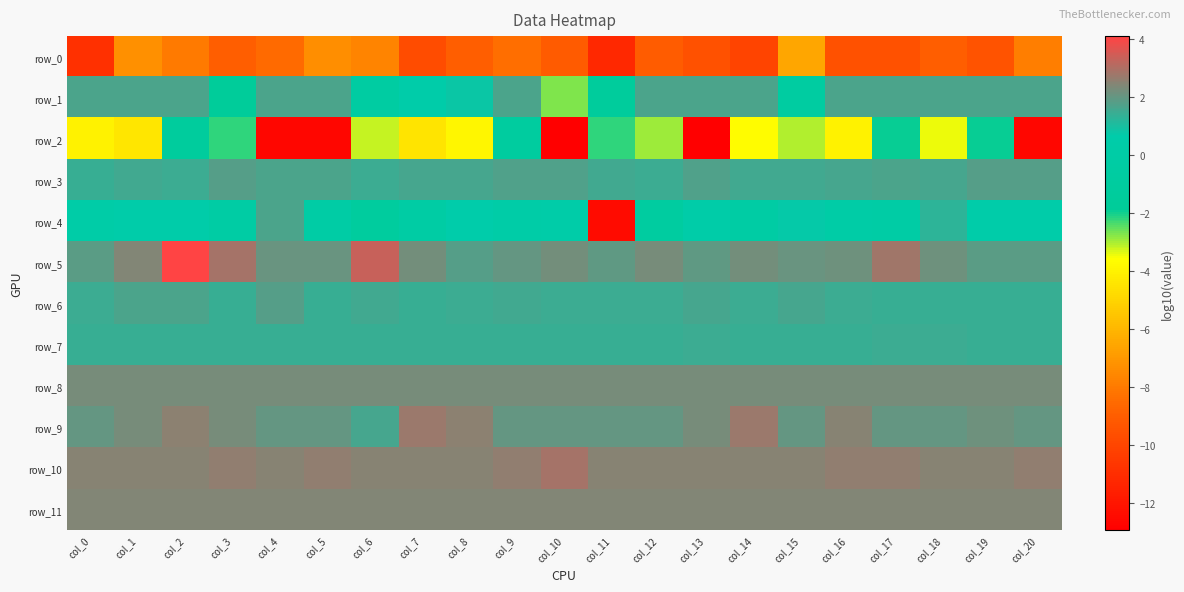

List the series in order of their peak value, lowest first.

row_0, row_2, row_7, row_4, row_1, row_6, row_3, row_8, row_11, row_9, row_10, row_5